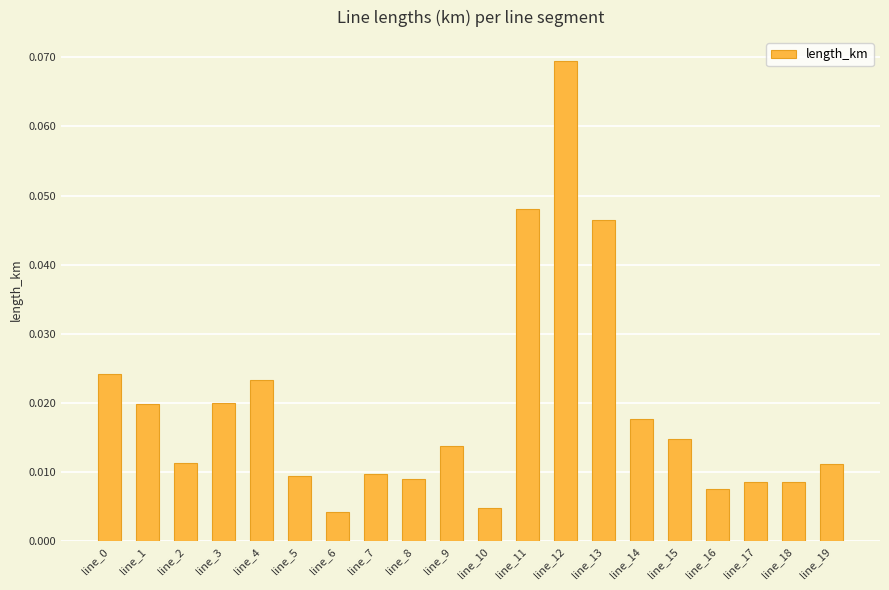

The value at line_11 is 0.1. True or false?

False